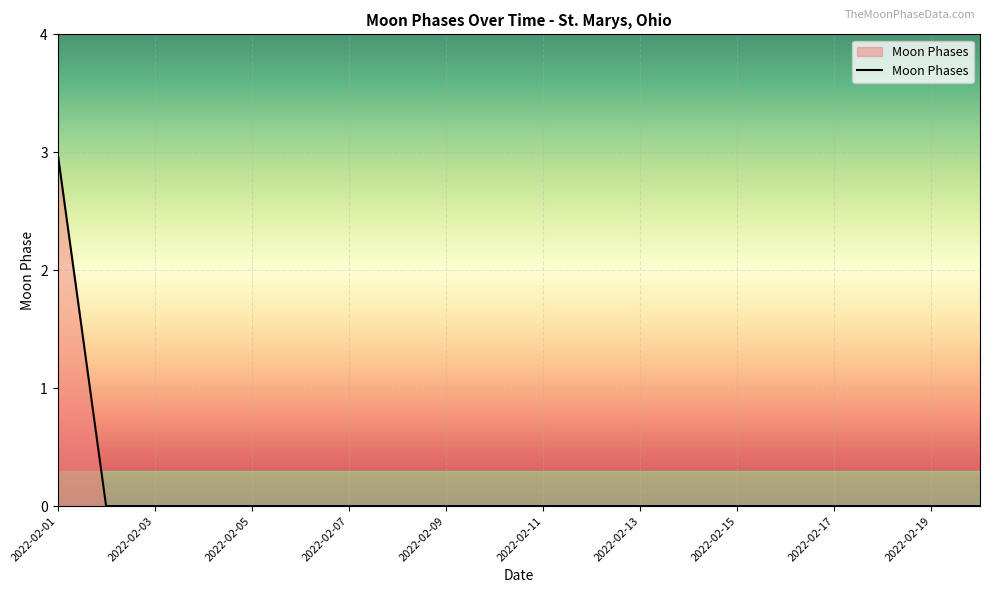

Reading left to right, list all the values displayed in this chart.

3	0	0	0	0	0	0	0	0	0	0	0	0	0	0	0	0	0	0	0